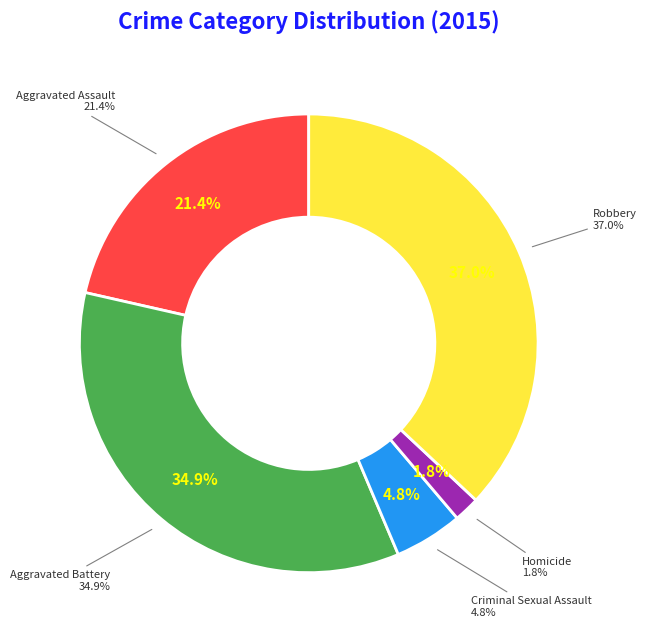

Which category has the biggest portion of the pie?

Robbery